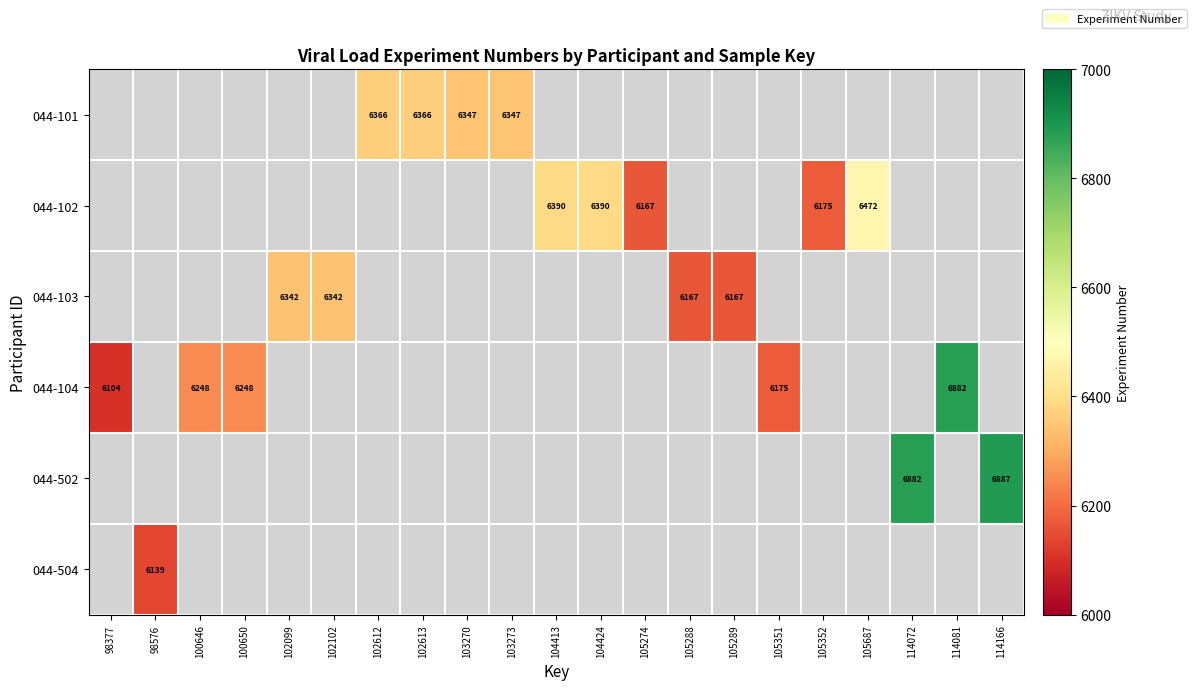

The value of 044-104 at 98377 is 6104. True or false?

True